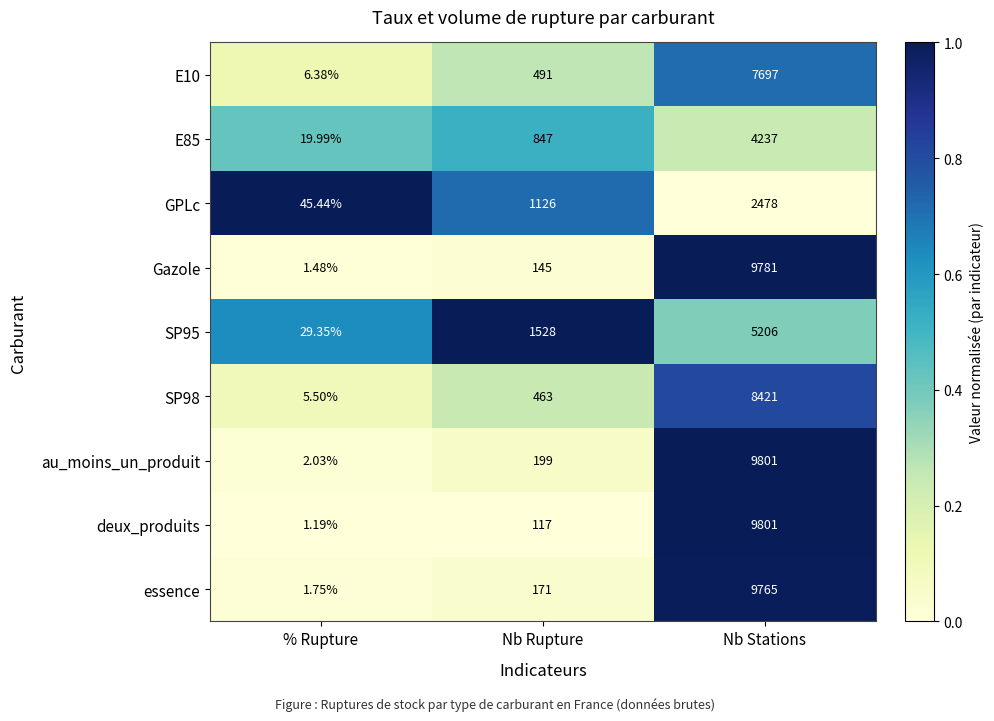

Rank the categories by E85 value from highest to lowest.

Nb Stations, Nb Rupture, % Rupture